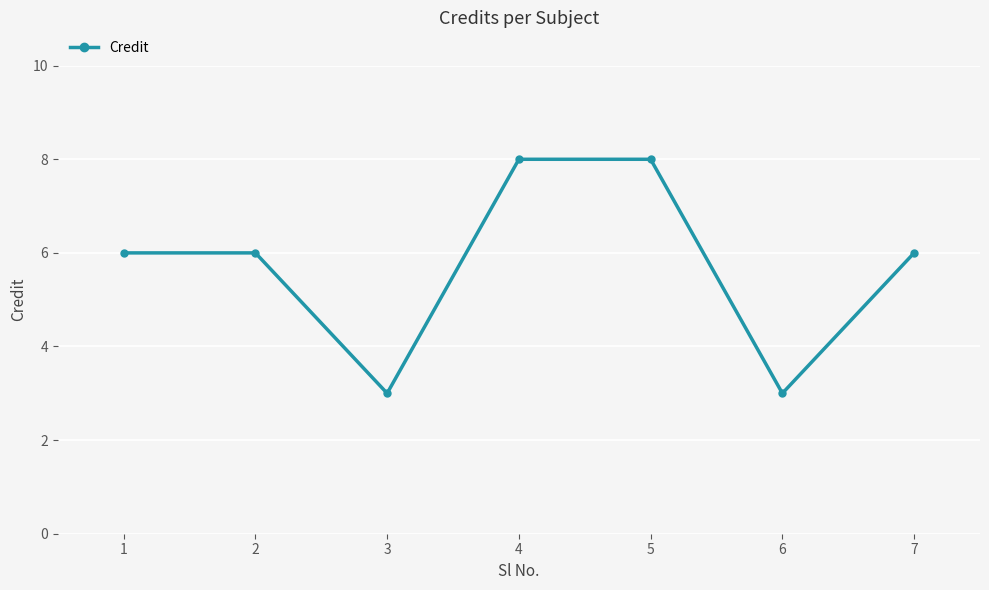

What is the maximum value shown in the chart?

8